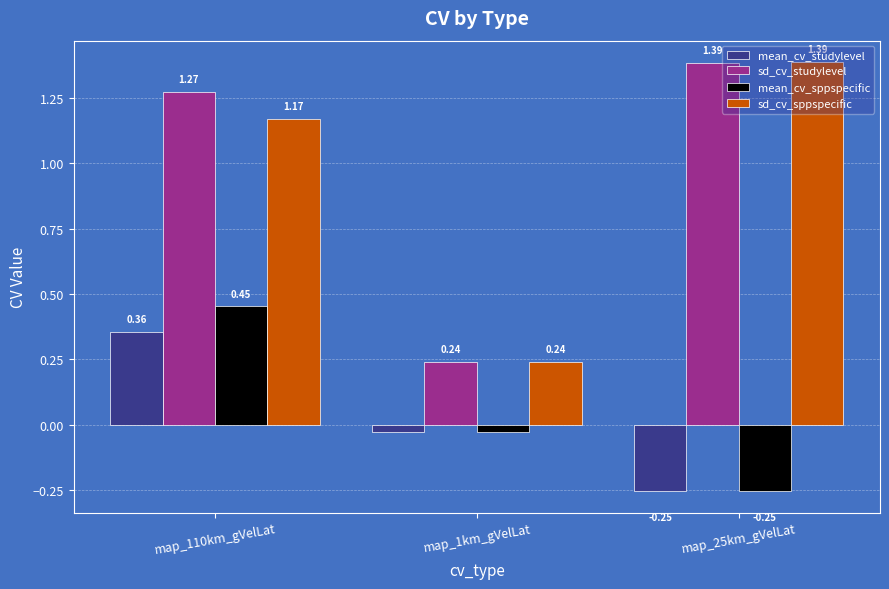

What is the difference between the highest and lowest values at map_110km_gVelLat?

0.9